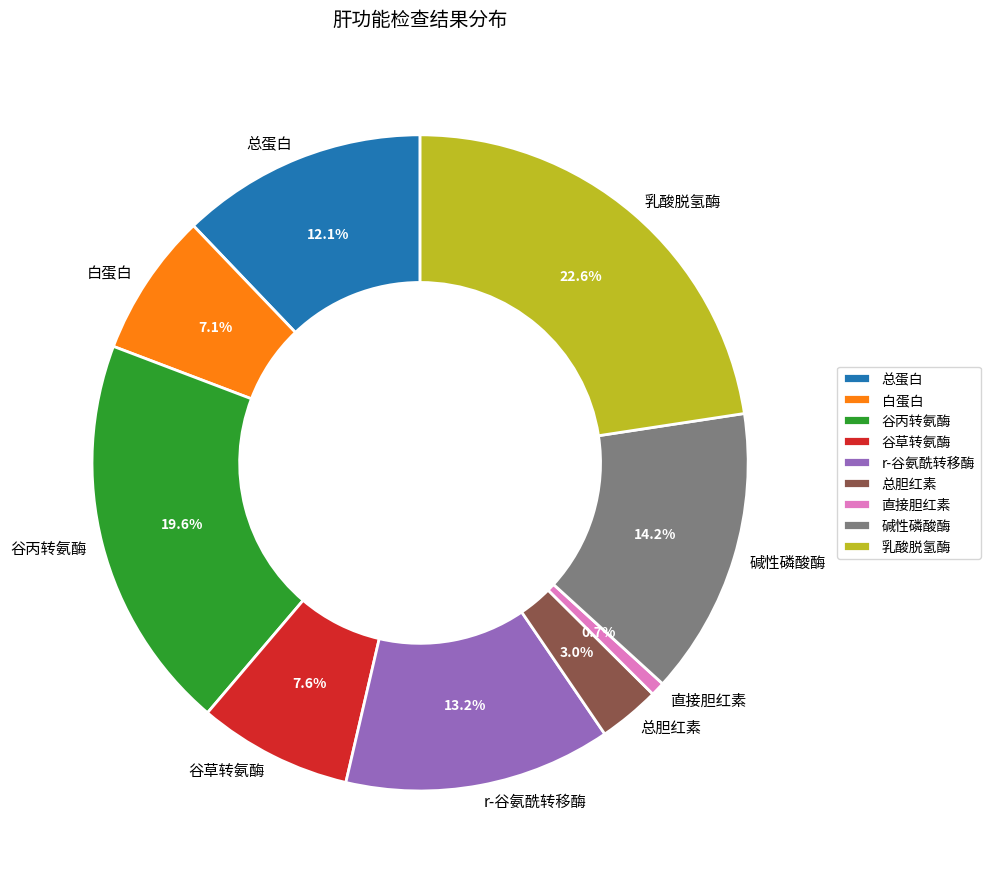

Is the sum of 总胆红素 and 白蛋白 greater than half?

No